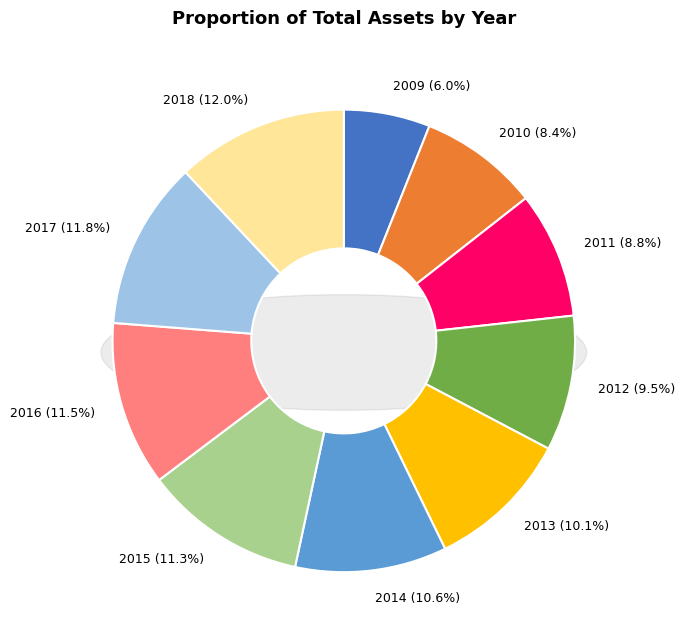

Which slice is the smallest?

2009